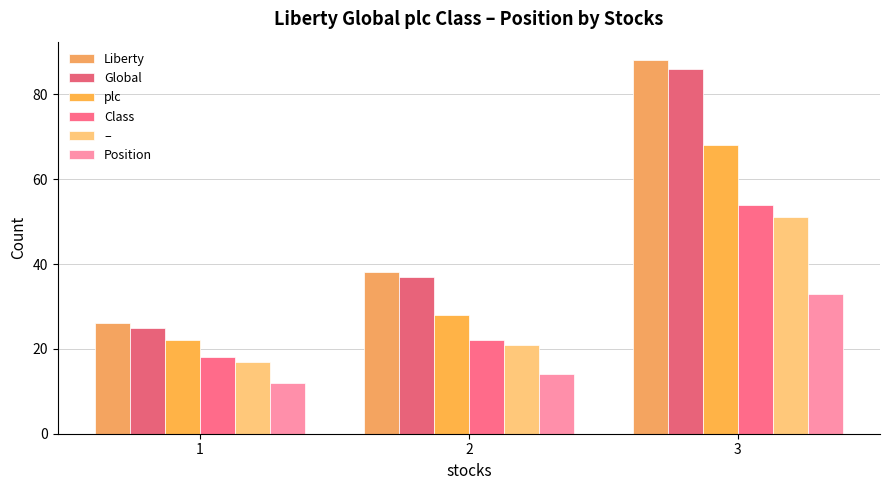

What is the value of the Liberty bar at the 3rd from the left?

88